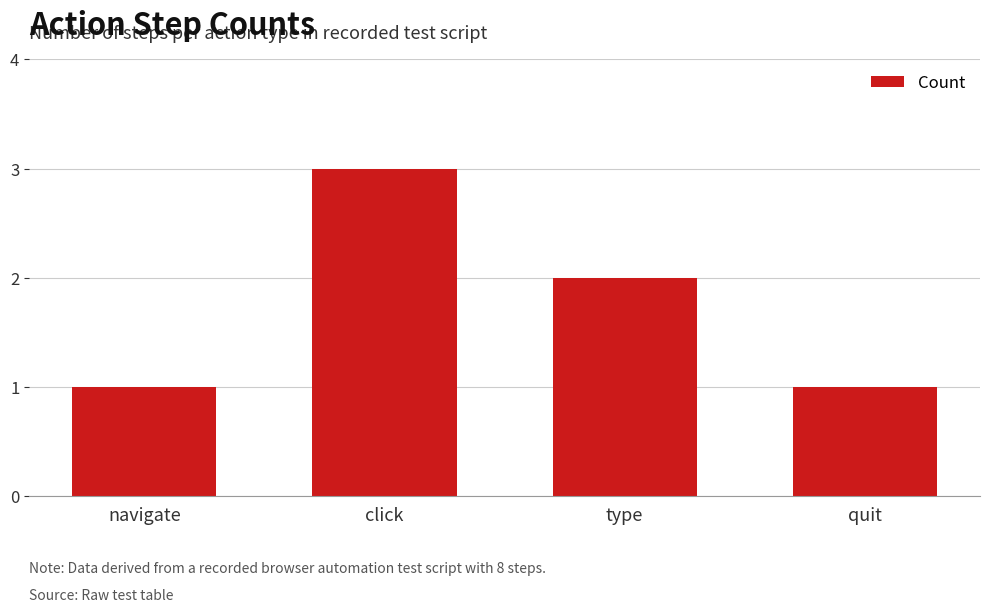

What is the sum of the values at click and navigate?

4